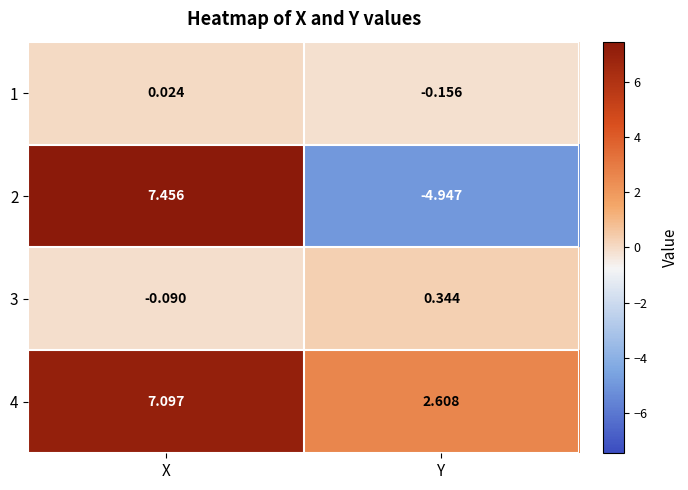

Where is 2 nearest to the value 1?

Y